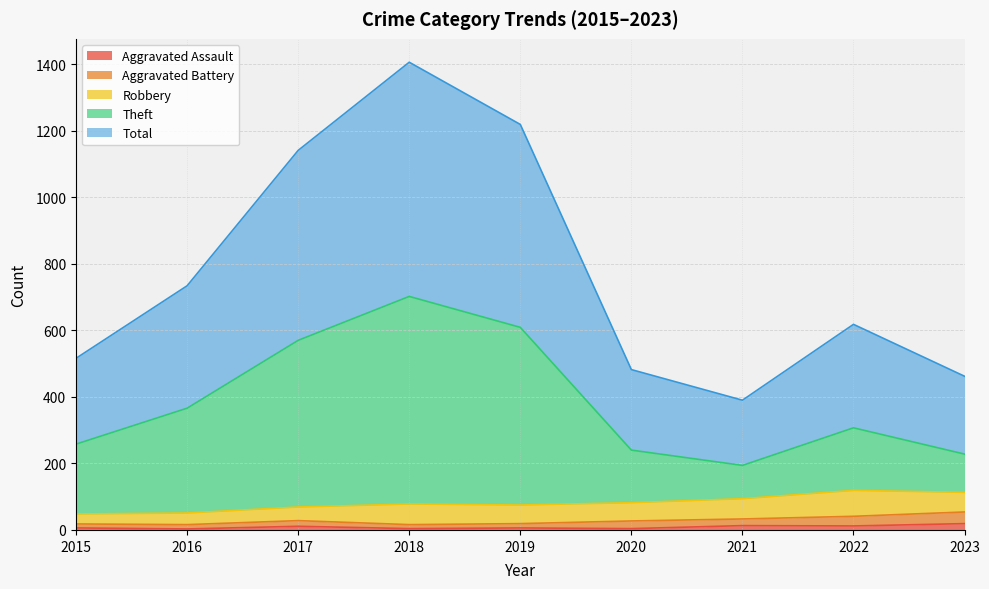

The Aggravated Assault series shows 12 at 2022. True or false?

True